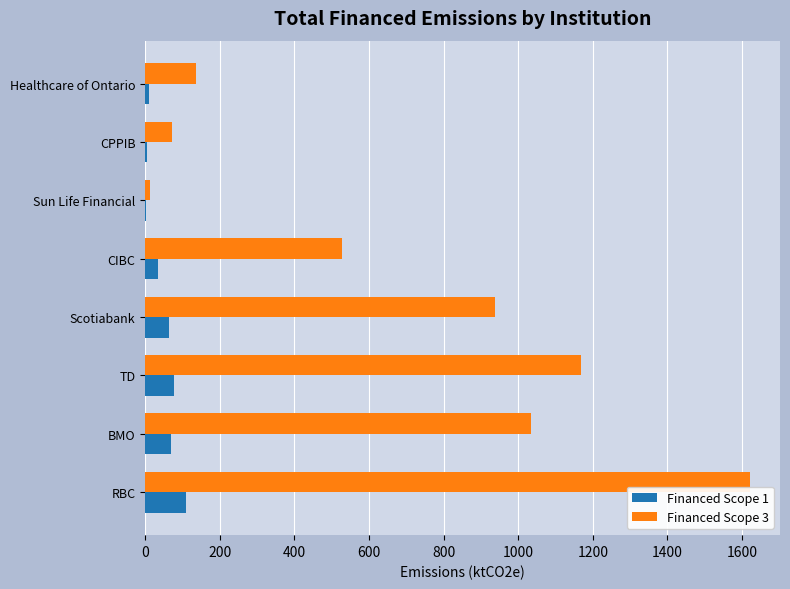

What is the sum of all Financed Scope 1 values?

369.8